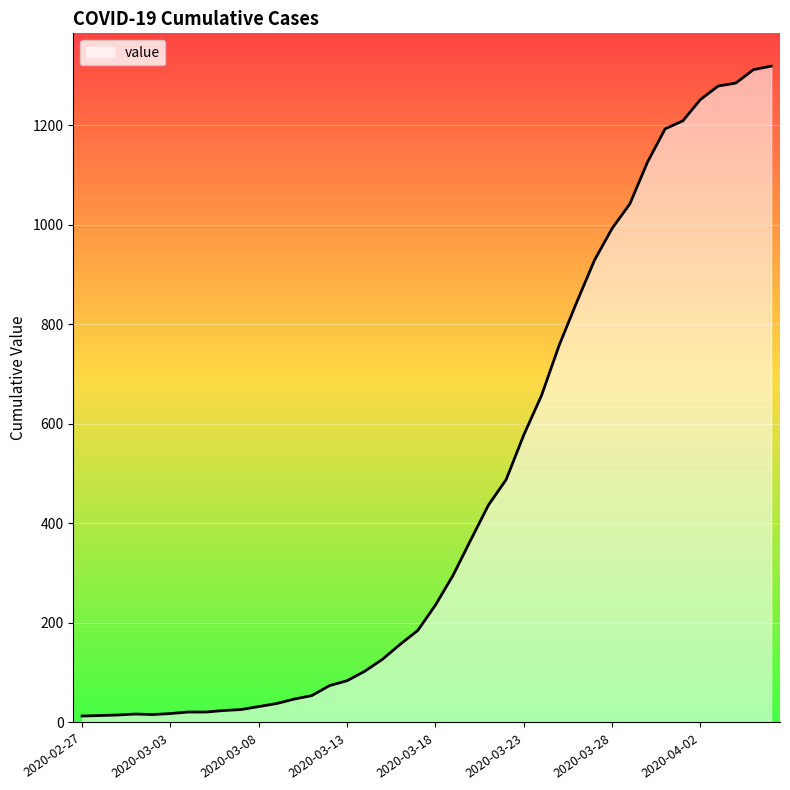

What is the maximum value shown in the chart?

1319